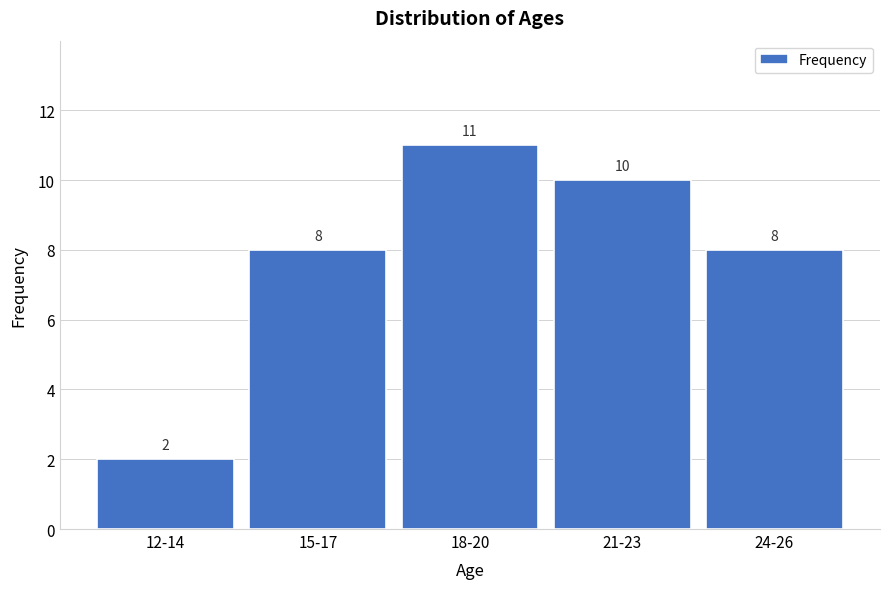

Reading right to left, list all the values displayed in this chart.

24-26=8	21-23=10	18-20=11	15-17=8	12-14=2